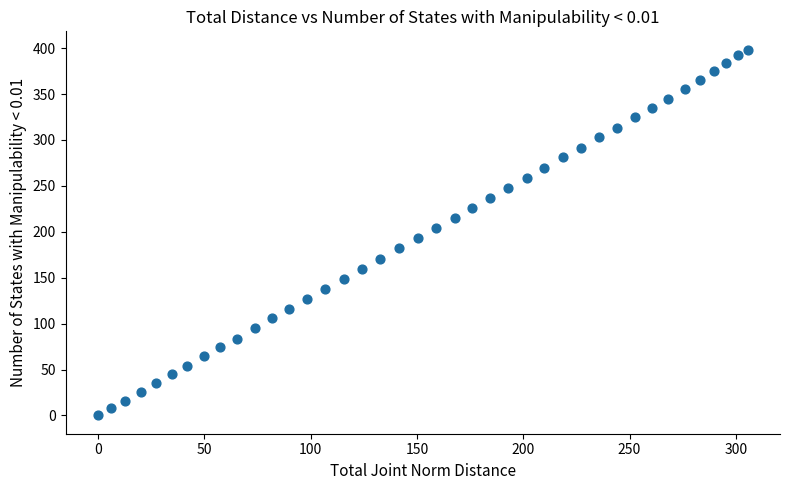

What is the range of X values (max minus min)?

305.5